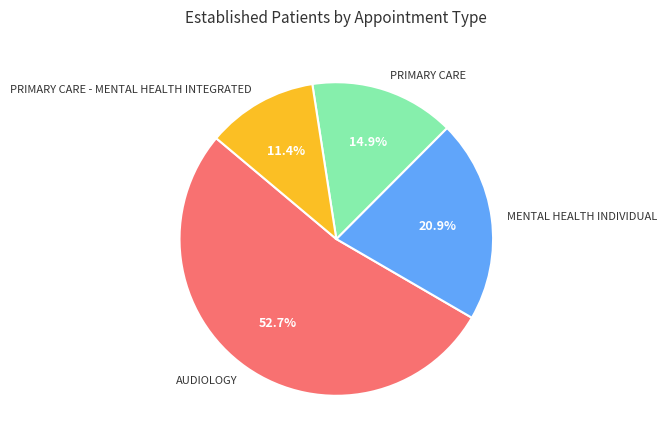

Which category has the biggest portion of the pie?

AUDIOLOGY